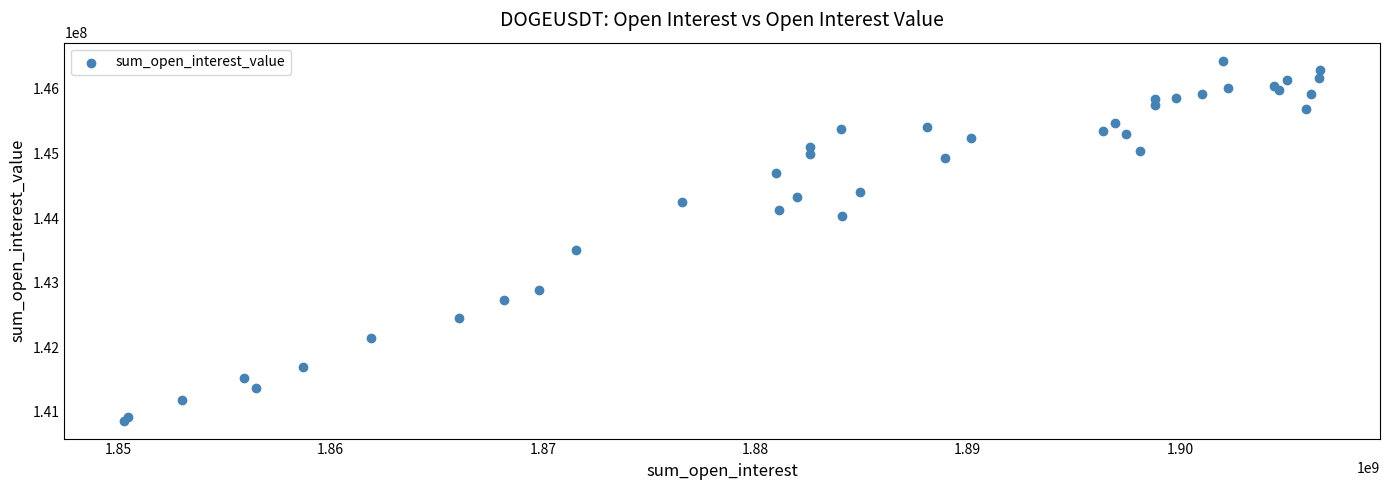

What Y value in the scatter plot is closest to 143649664?

143500726.9